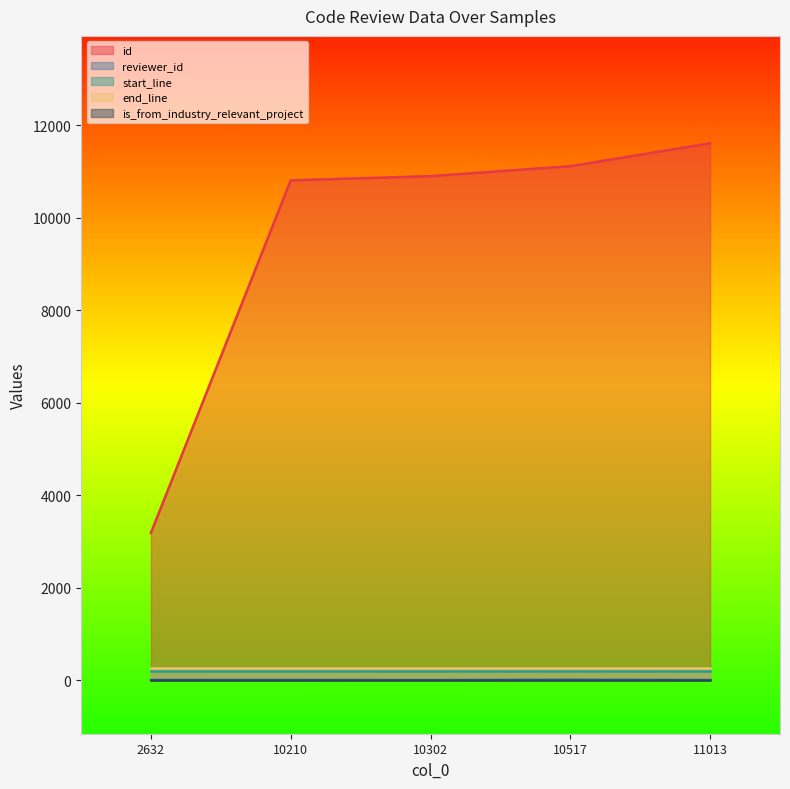

What is the greatest value displayed?

11615